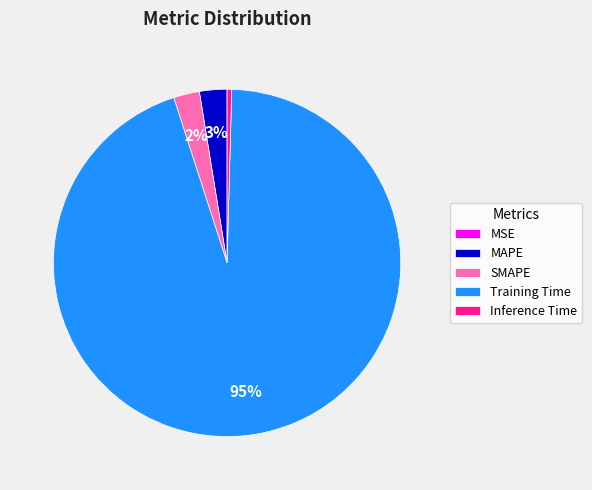

Do Training Time and Inference Time together represent more than half of the pie?

Yes